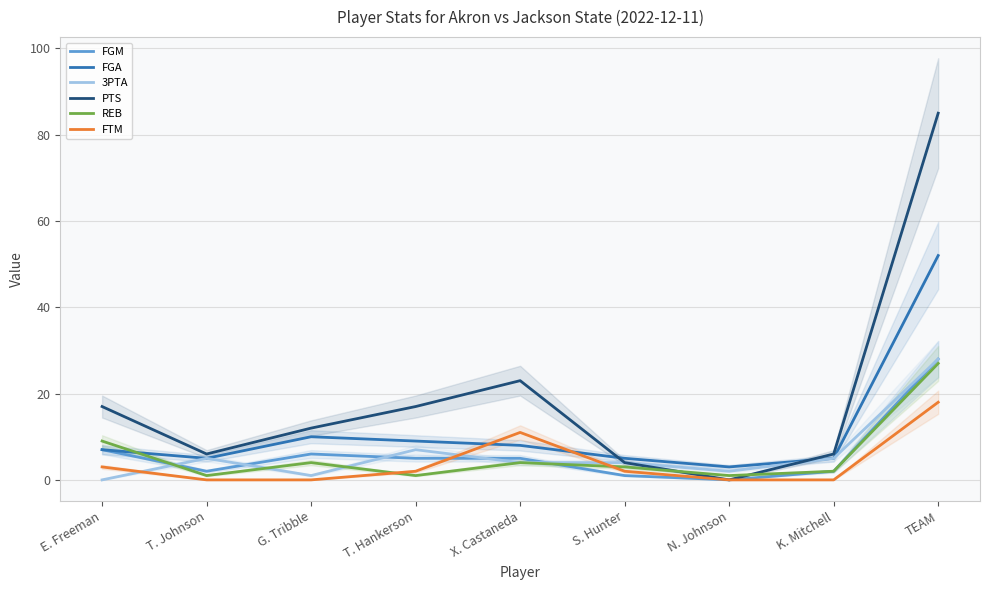

At how many categories does at least one series exceed 62?

1